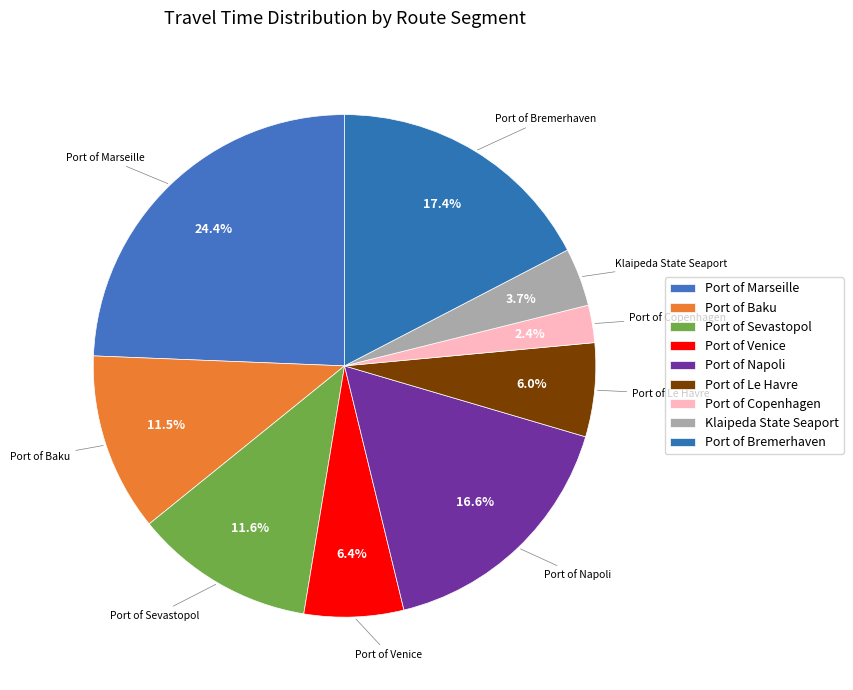

How many slices are in this pie chart?

9